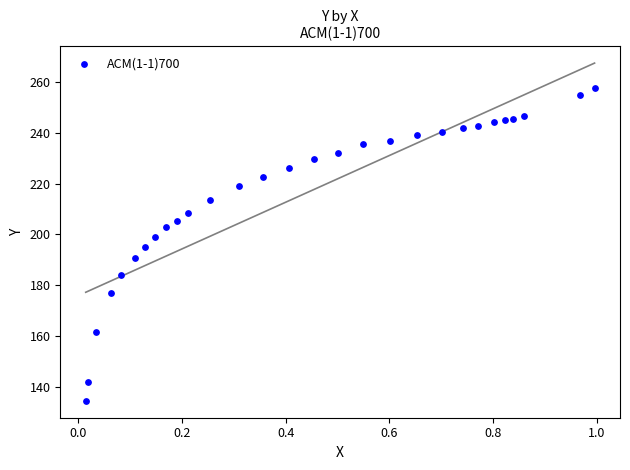

What is the range of Y values (max minus min)?

123.2